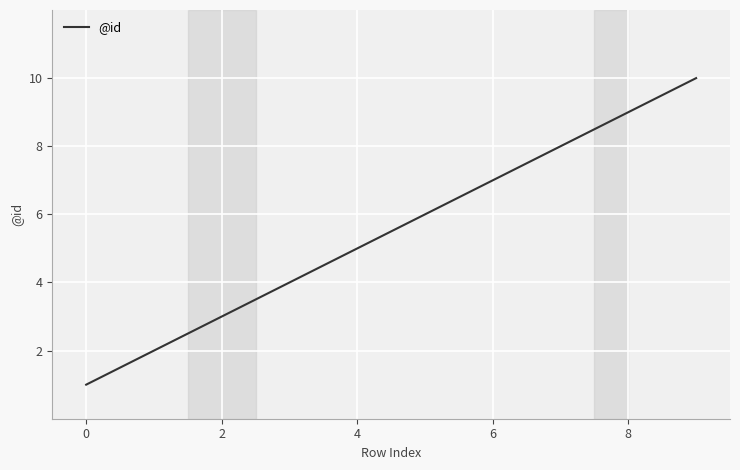

What is the minimum value shown in the chart?

1